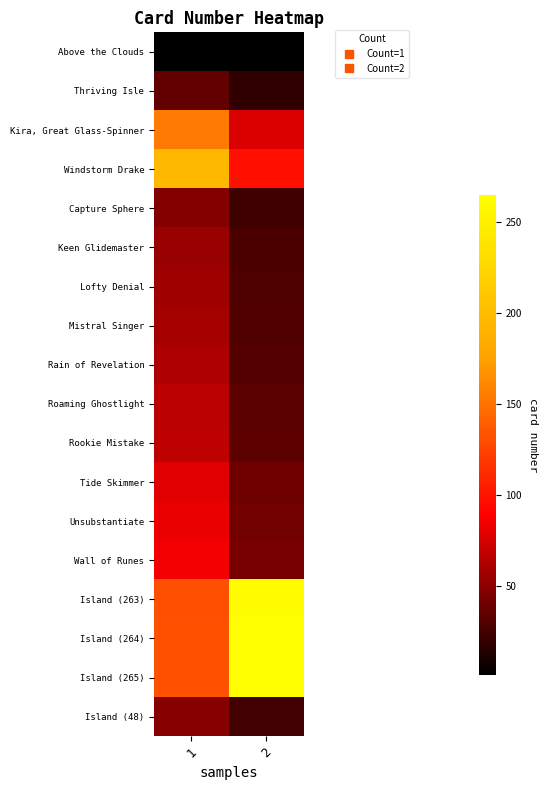

Reading right to left, what are all the values shown in this chart?

Above the Clouds: 2=0.5	1=1.0
Thriving Isle: 2=18.0	1=36.0
Kira, Great Glass-Spinner: 2=77.0	1=154.0
Windstorm Drake: 2=97.5	1=195.0
Capture Sphere: 2=23.5	1=47.0
Keen Glidemaster: 2=27.0	1=54.0
Lofty Denial: 2=28.0	1=56.0
Mistral Singer: 2=29.0	1=58.0
Rain of Revelation: 2=30.5	1=61.0
Roaming Ghostlight: 2=32.5	1=65.0
Rookie Mistake: 2=33.0	1=66.0
Tide Skimmer: 2=39.5	1=79.0
Unsubstantiate: 2=41.0	1=82.0
Wall of Runes: 2=42.5	1=85.0
Island (263): 2=263.0	1=131.5
Island (264): 2=264.0	1=132.0
Island (265): 2=265.0	1=132.5
Island (48): 2=24.0	1=48.0